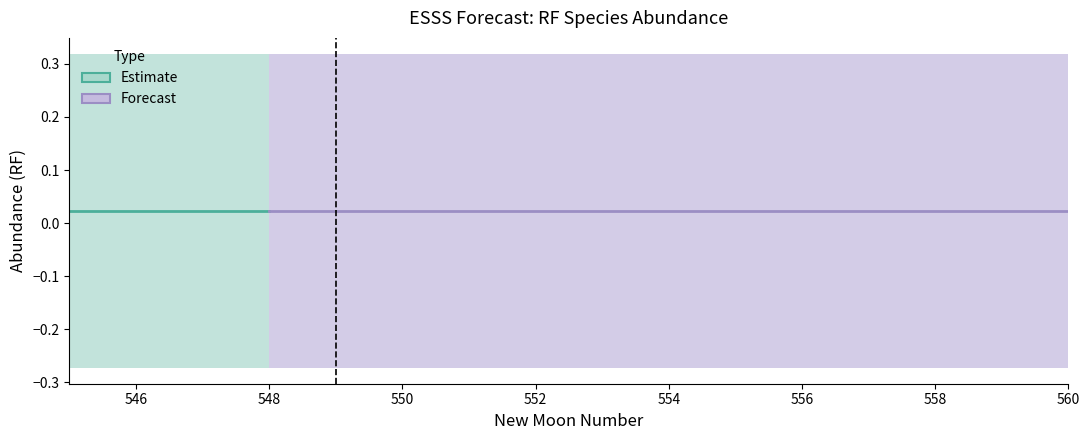

Reading left to right, list all the values displayed in this chart.

estimate: 545=0.0	546=0.0	547=0.0	548=0.0	549=0.0	550=0.0	551=0.0	552=0.0	553=0.0	554=0.0	555=0.0	556=0.0	557=0.0	558=0.0	559=0.0	560=0.0
lower_pi: 545=-0.3	546=-0.3	547=-0.3	548=-0.3	549=-0.3	550=-0.3	551=-0.3	552=-0.3	553=-0.3	554=-0.3	555=-0.3	556=-0.3	557=-0.3	558=-0.3	559=-0.3	560=-0.3
upper_pi: 545=0.3	546=0.3	547=0.3	548=0.3	549=0.3	550=0.3	551=0.3	552=0.3	553=0.3	554=0.3	555=0.3	556=0.3	557=0.3	558=0.3	559=0.3	560=0.3